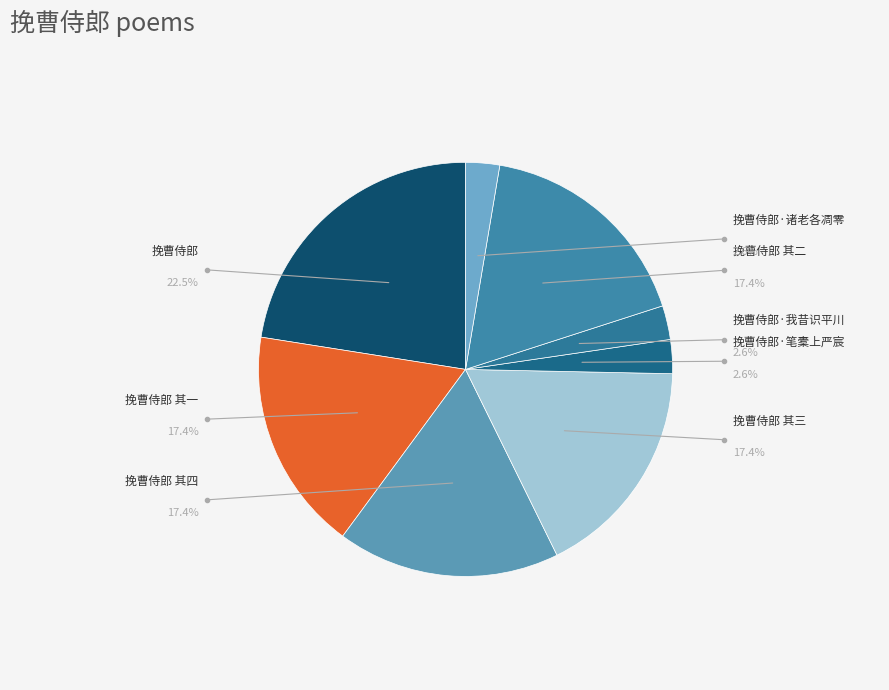

How many segments does this pie chart have?

8